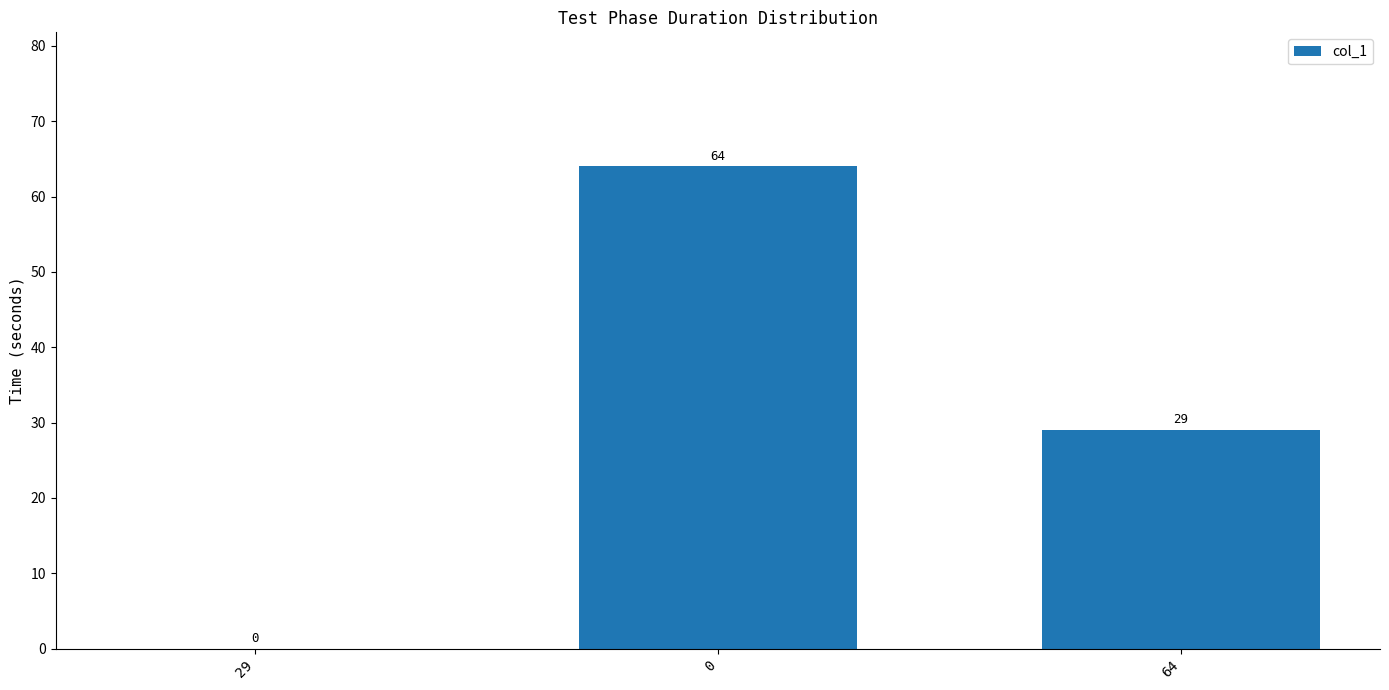

Reading left to right, extract all data points from this chart.

0	64	29